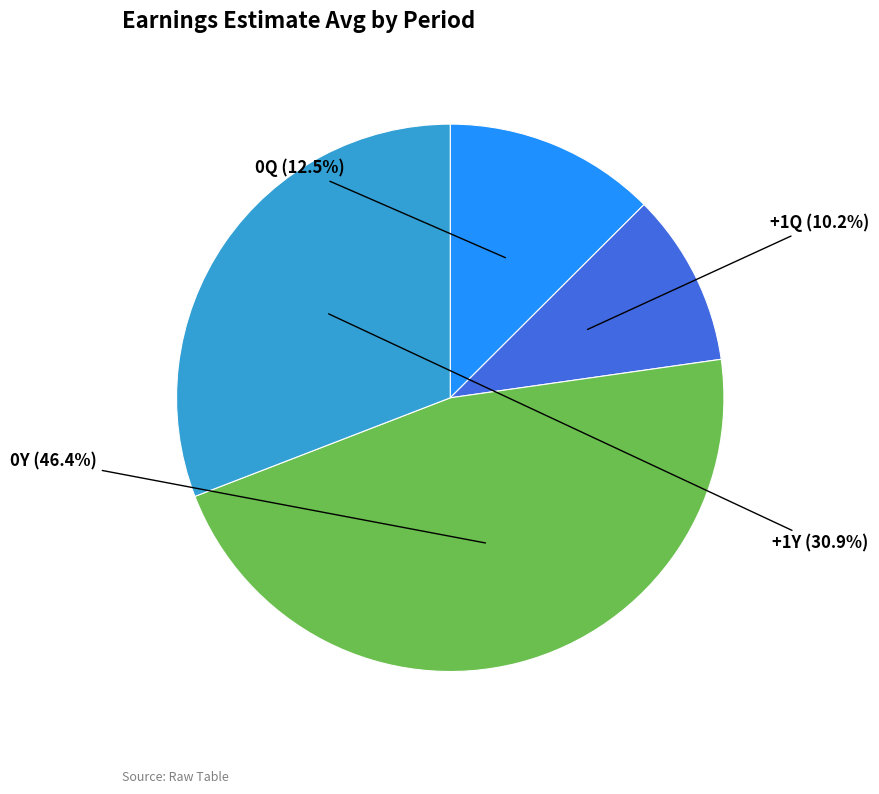

Count the number of slices in the pie.

4